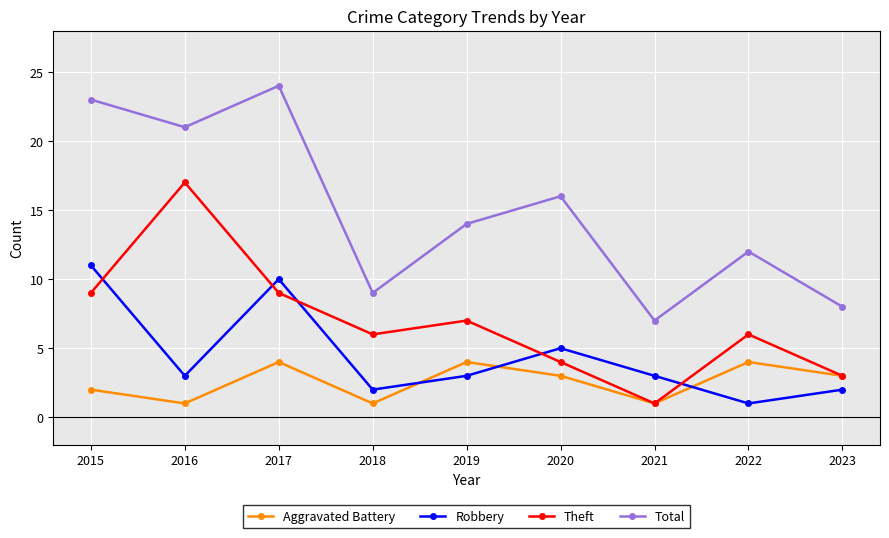

Does the chart display data point markers on the line(s)?

Yes